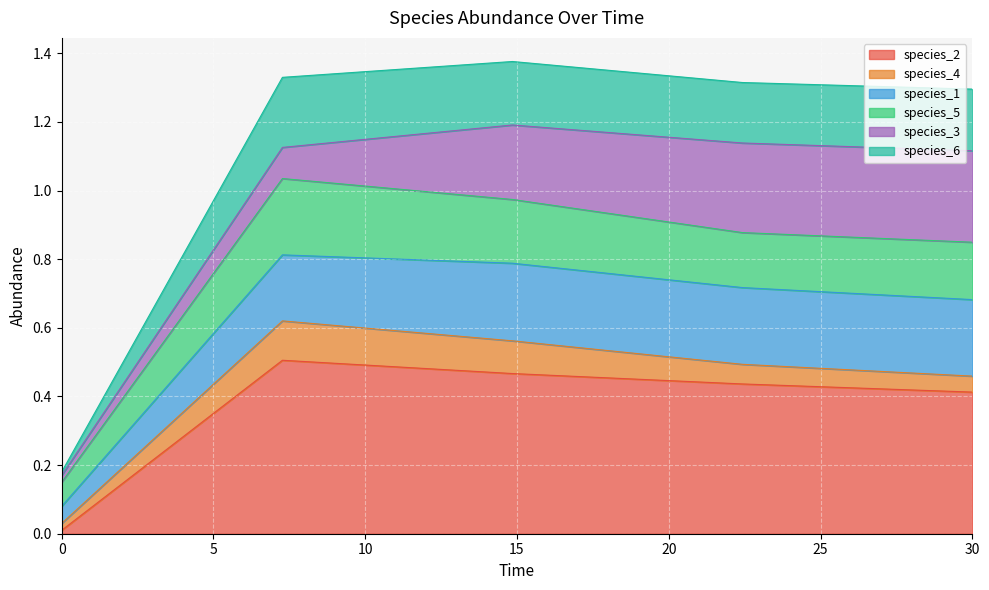

Count the species_6 values in the range 0 to 1.

5